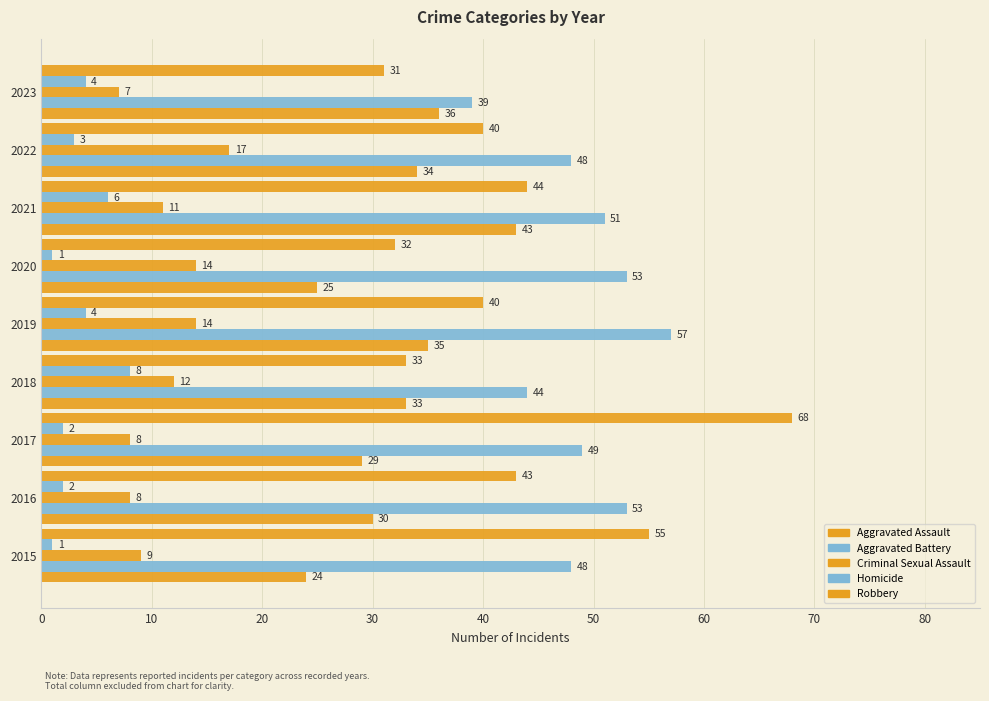

How many categories are shown in the chart?

9